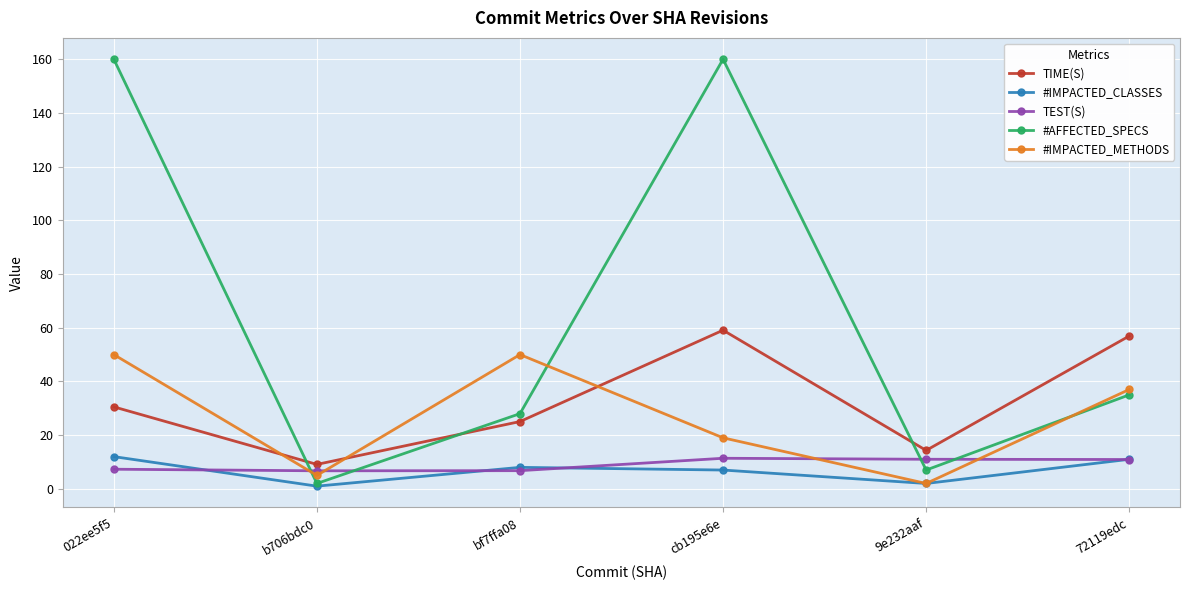

Where is #AFFECTED_SPECS nearest to the value 81?

72119edc